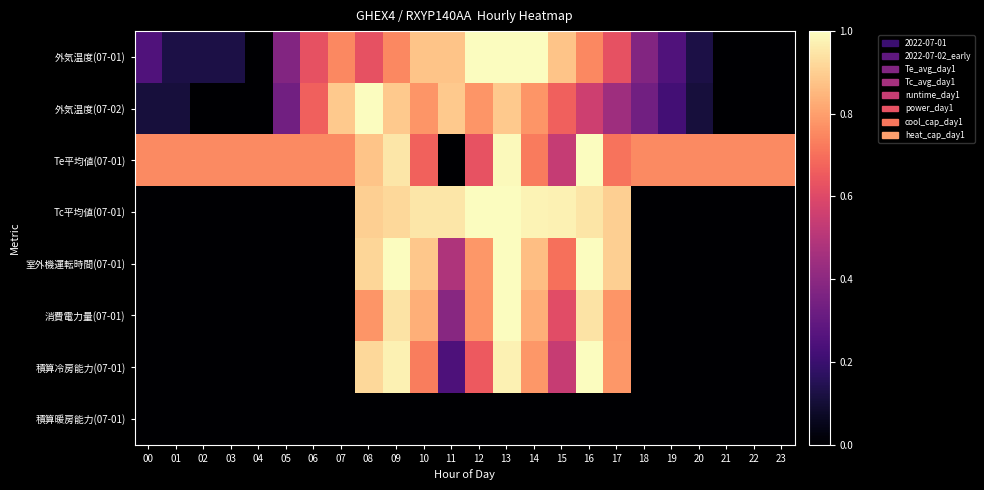

At which category is the sum across all series the highest?

13